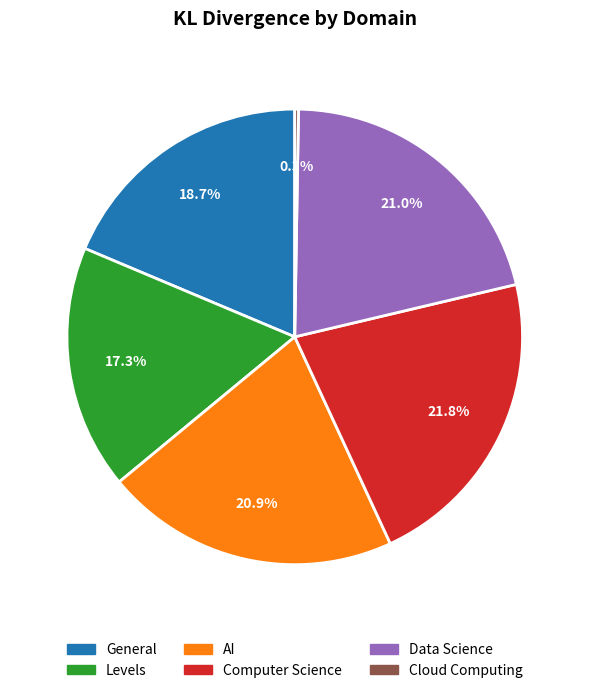

To the nearest percent, what percentage of the pie is Levels?

17%